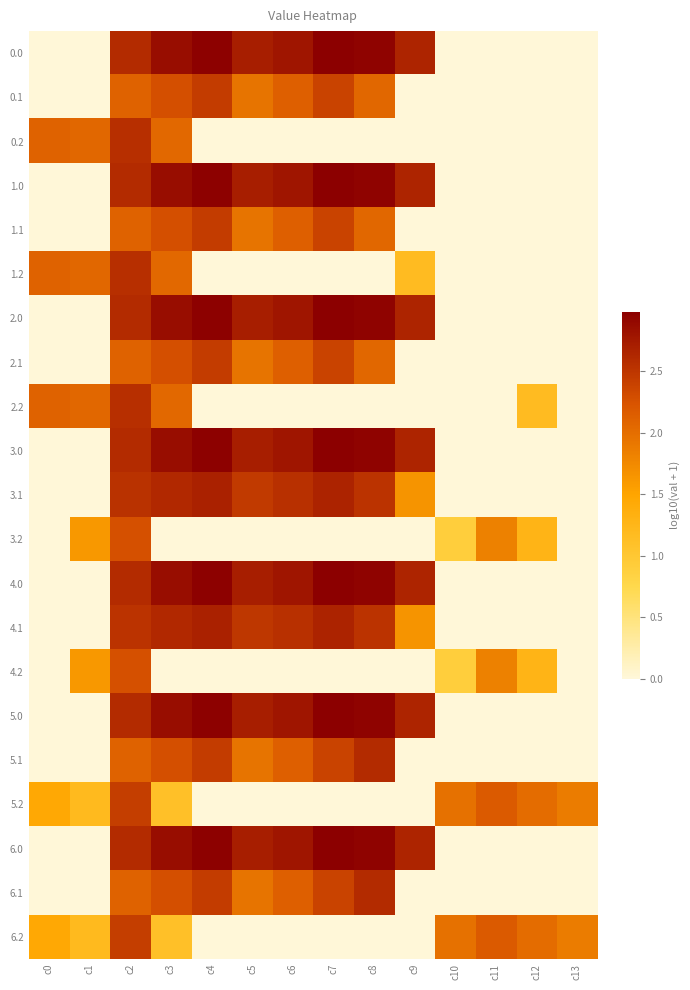

What is the spread (max minus min) of values at c1?

2.1